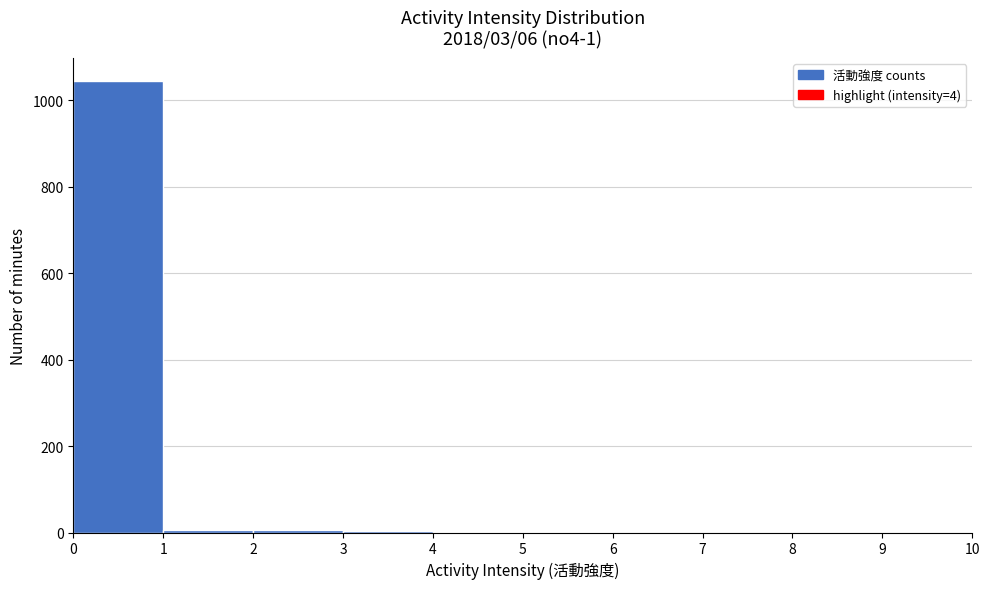

Which range on the x-axis has the tallest bar?

0 to 1